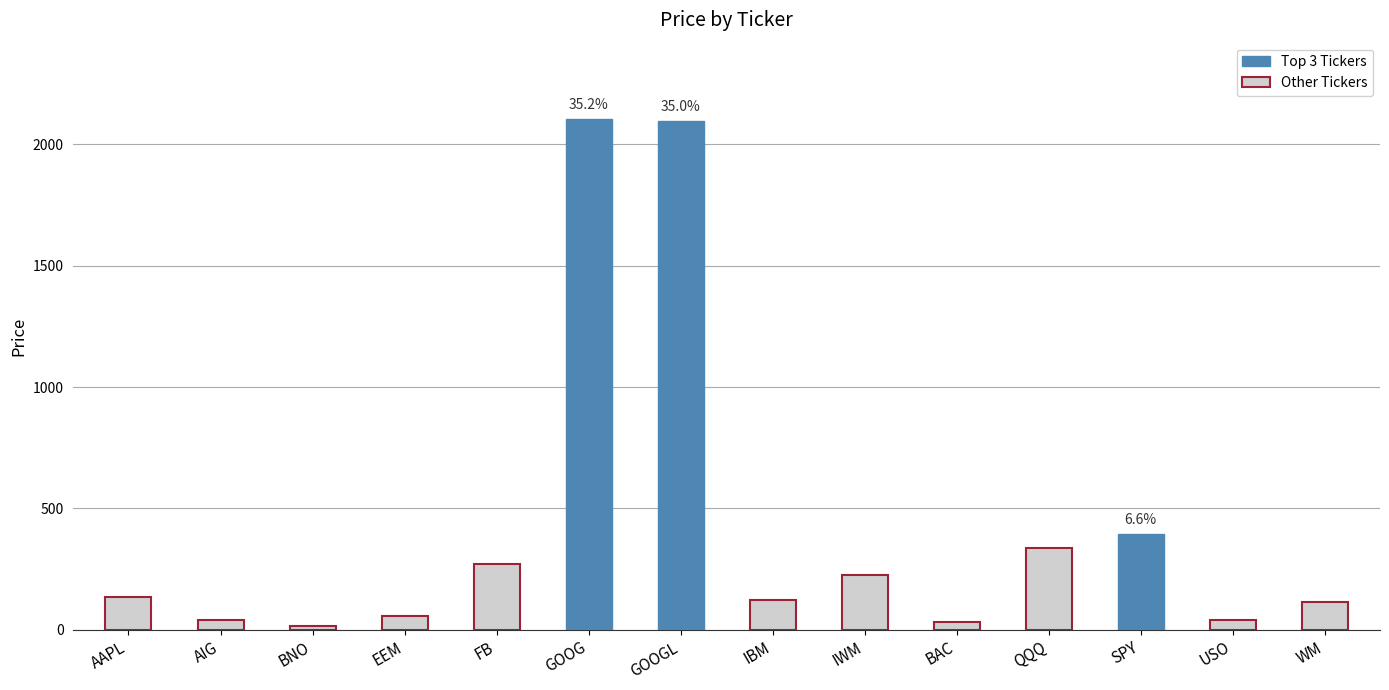

What is the difference between the values at WM and GOOGL?

1981.8